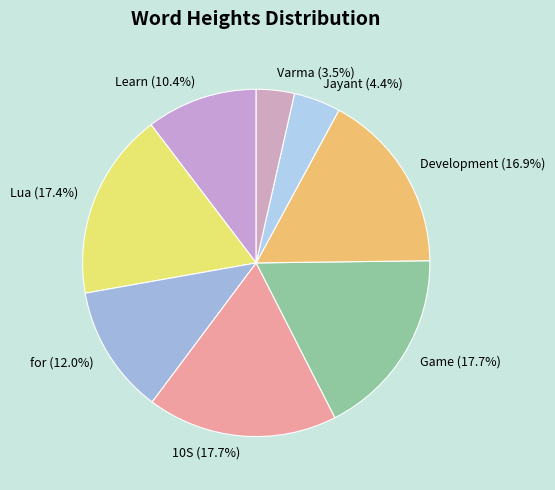

To the nearest percent, what is the average slice percentage?

12%